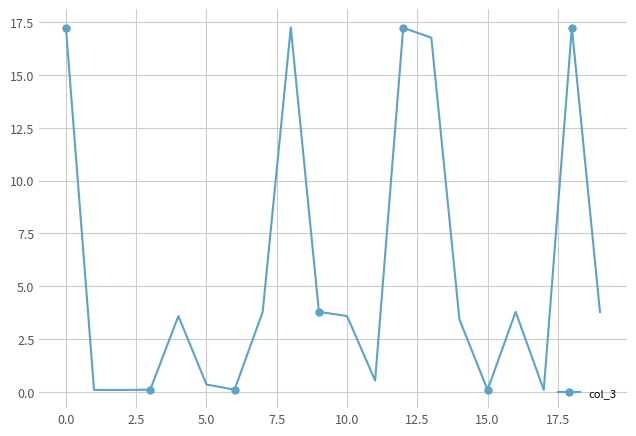

What is the difference between the maximum and minimum values?

17.2